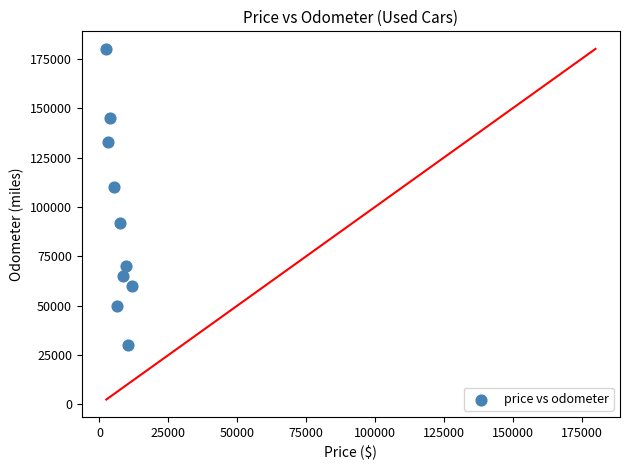

What Y value in the scatter plot is closest to 105000?

110000